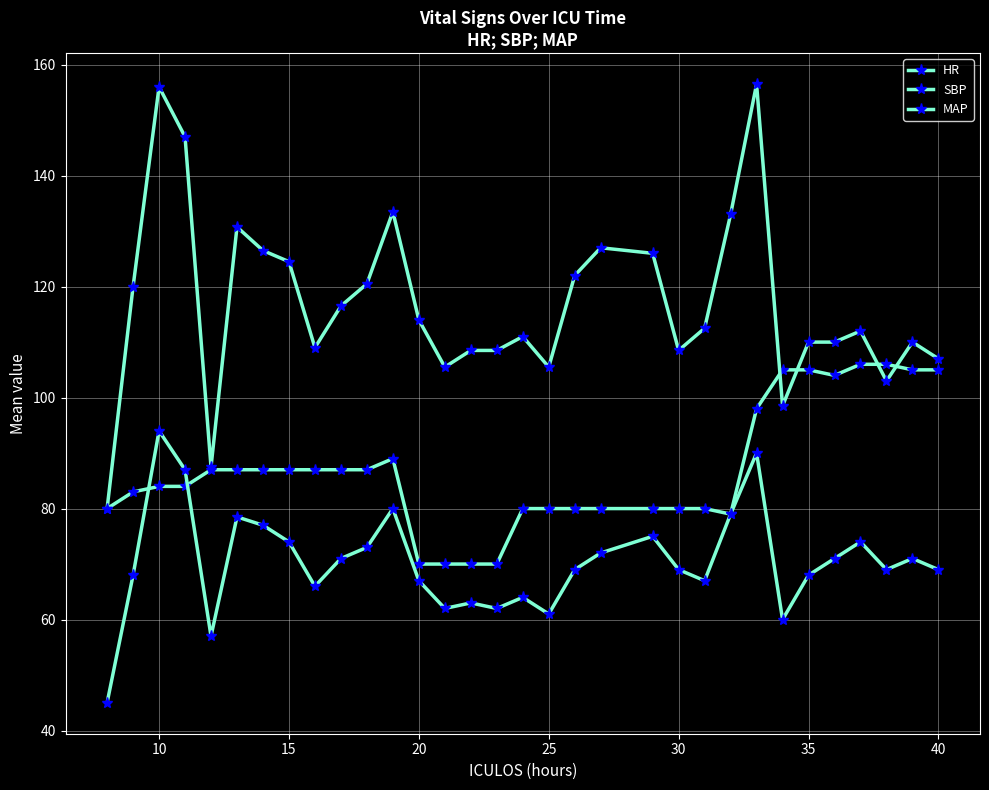

Count the number of data series in this chart.

3